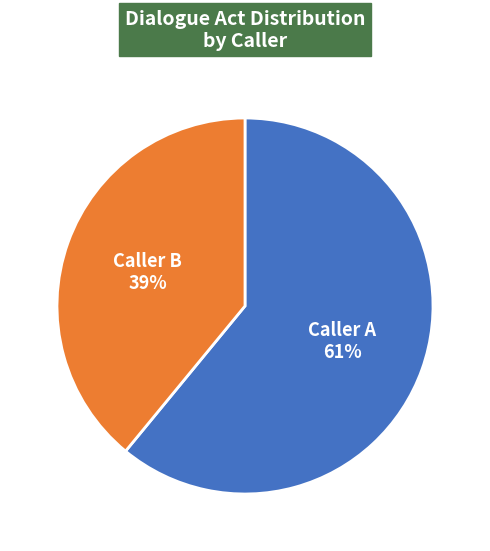

True or false: Caller A accounts for 52% of the total.

False